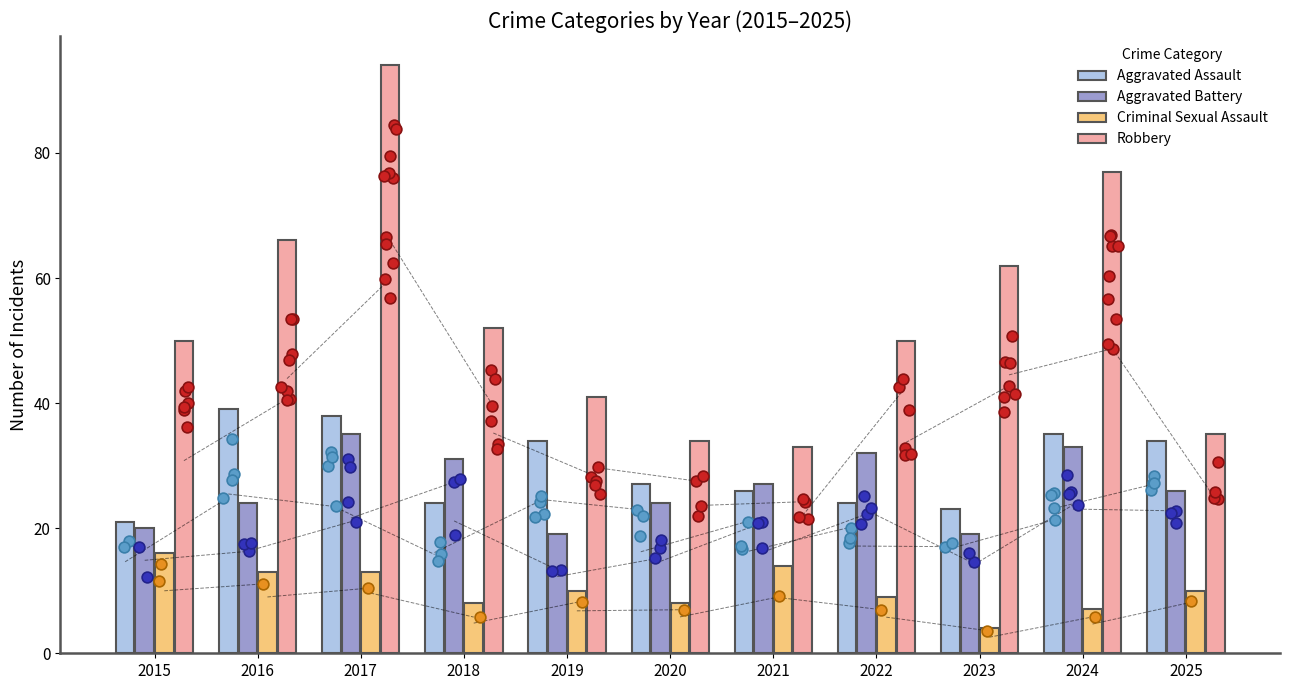

Which series reaches the maximum Y coordinate?

Robbery